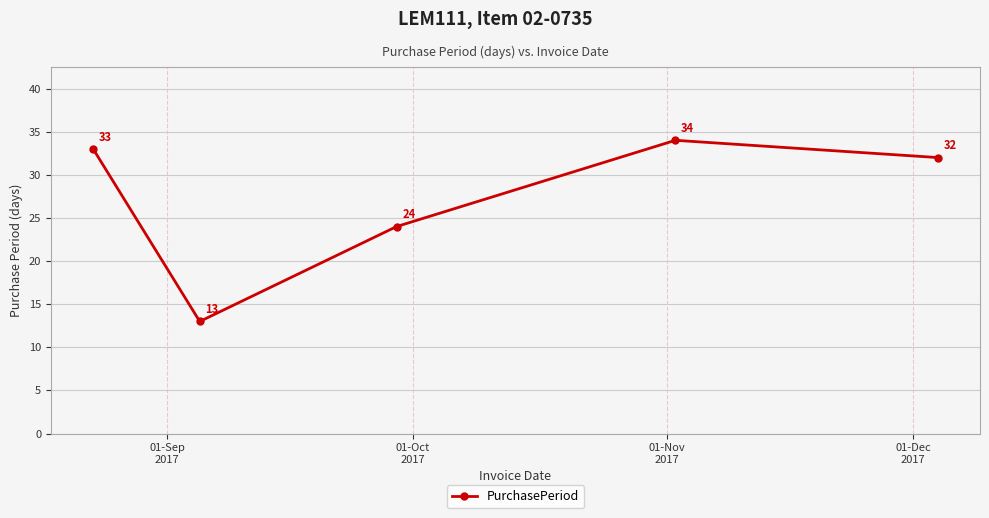

Count the number of categories in the chart.

5